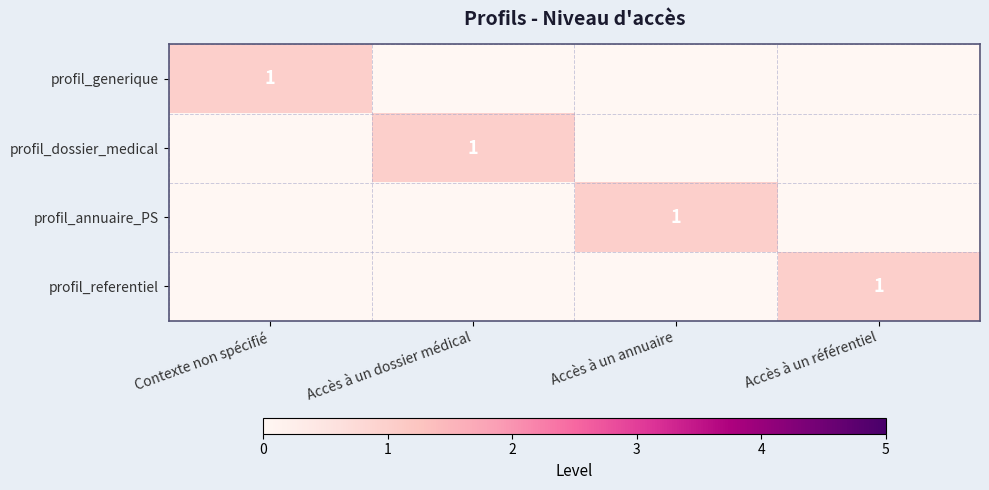

At which category is the sum across all series the highest?

Contexte non spécifié